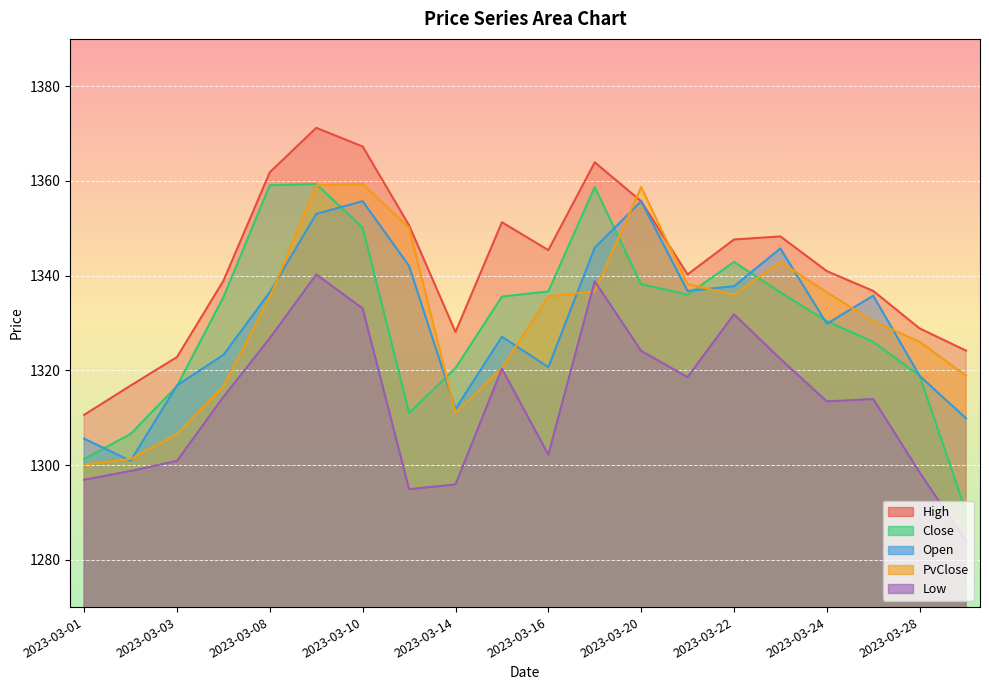

Which category has the lowest value across all series?

2023-03-29